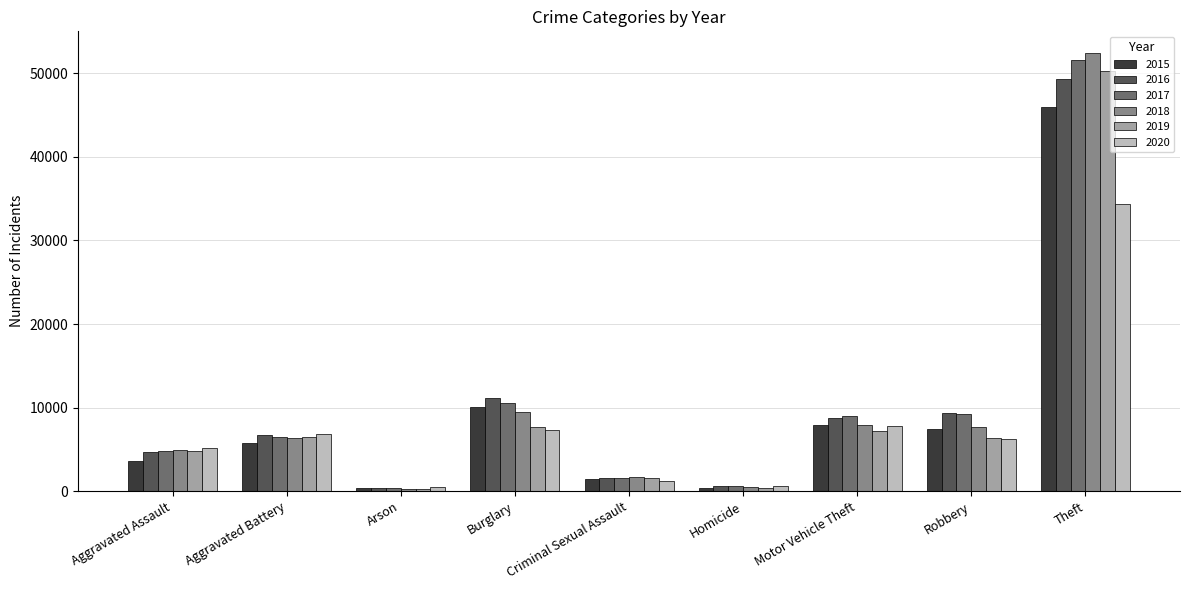

What is the difference between the maximum and minimum values in the 2015 series?

45567